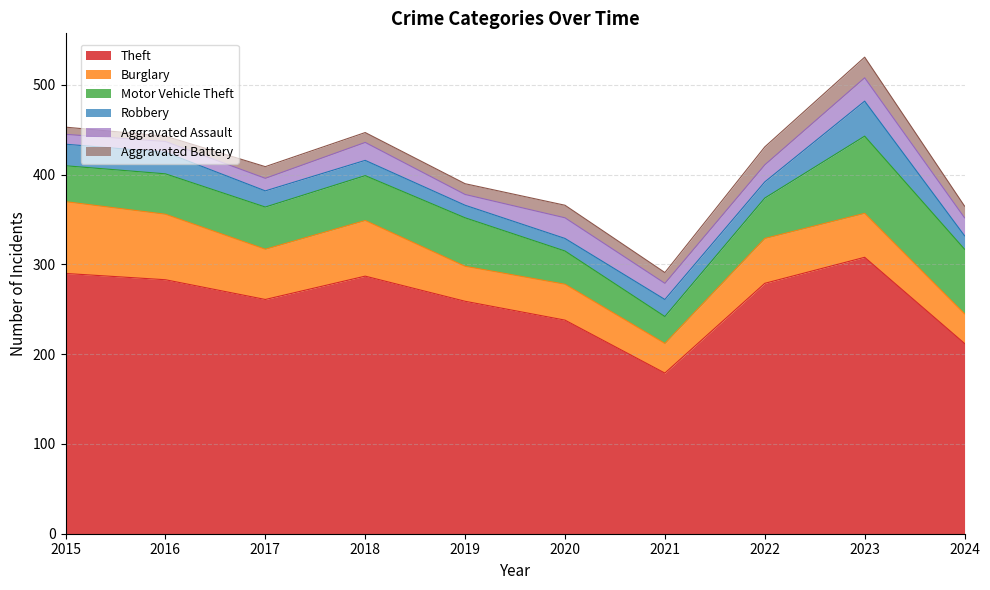

How many lines are shown in the chart?

6